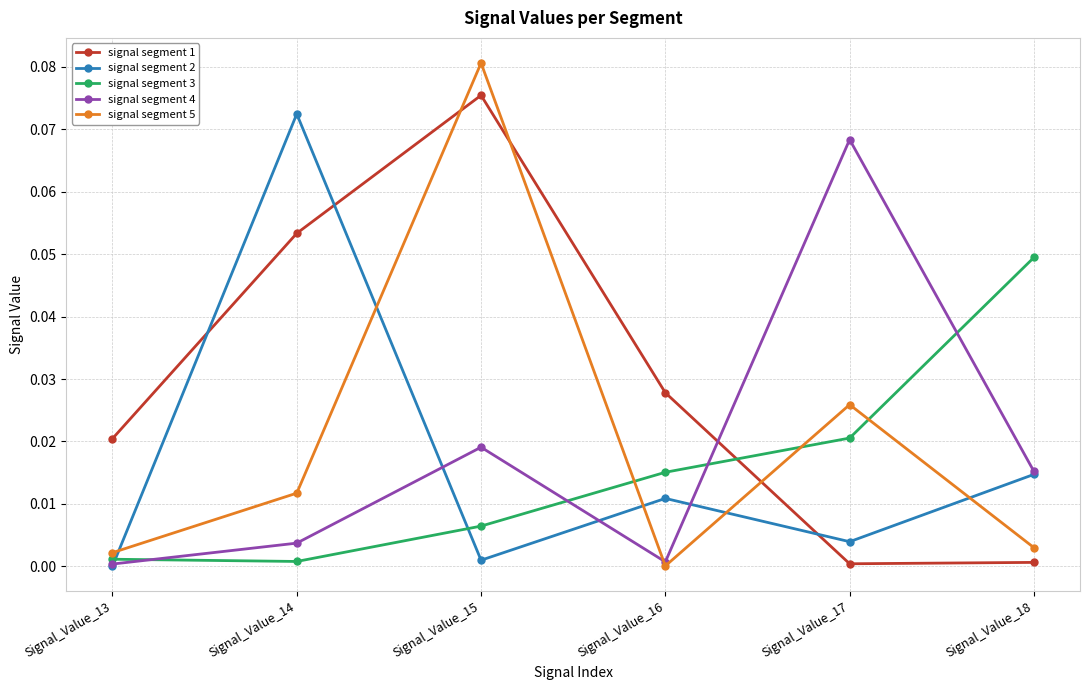

Does the chart have visible grid lines?

Yes